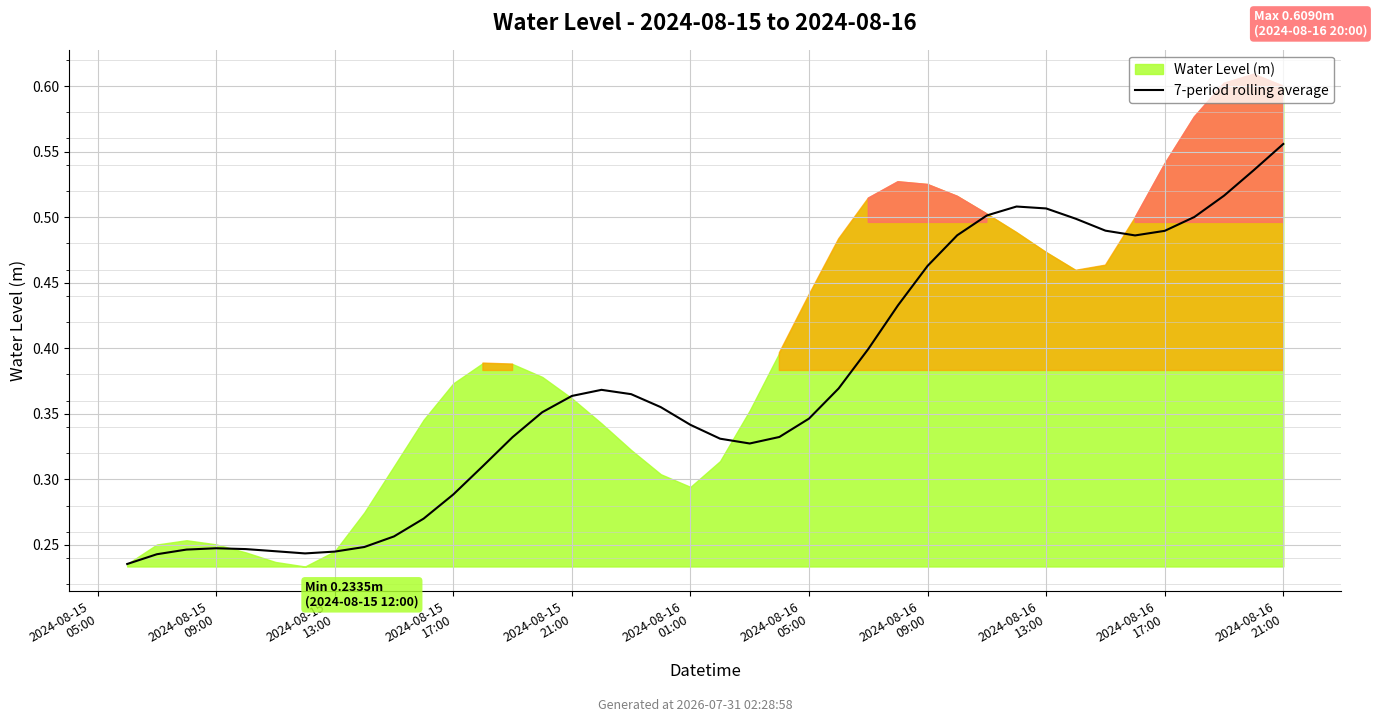

How many lines are shown in the chart?

1